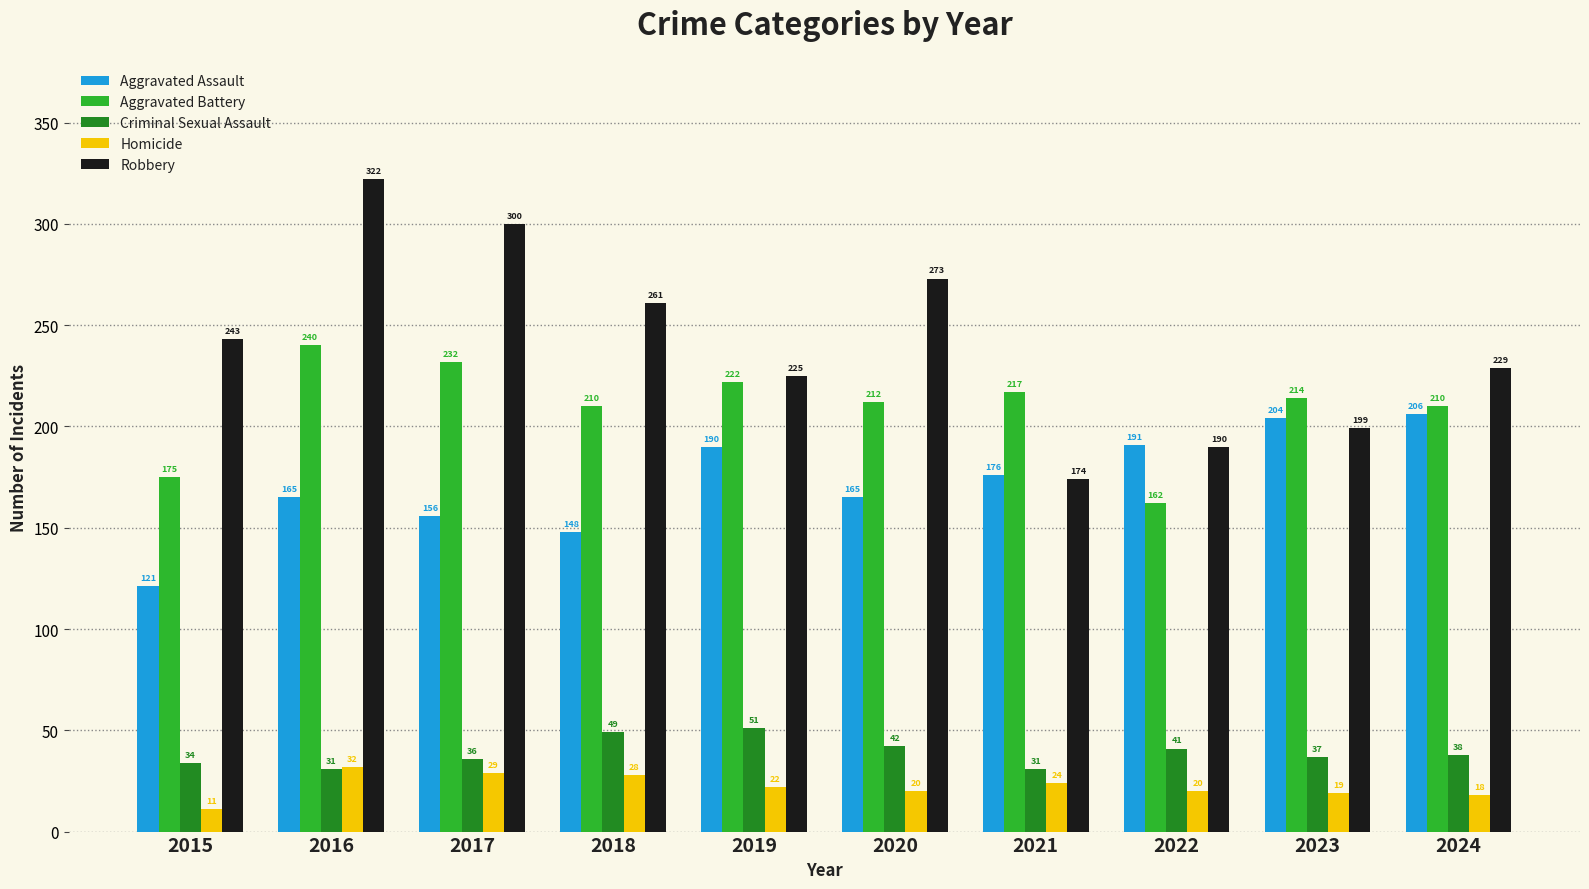

At which label does Aggravated Assault reach its peak?

2024